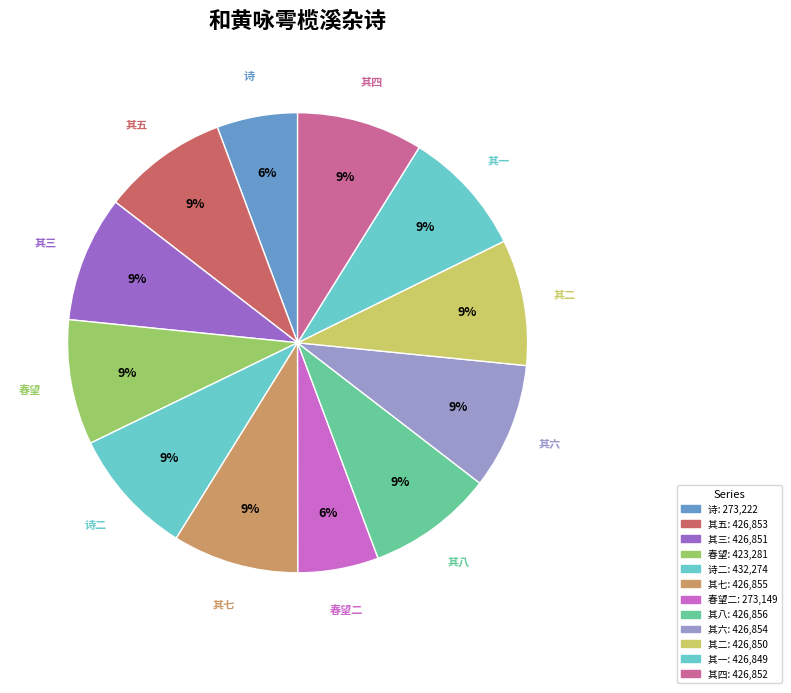

How many segments does this pie chart have?

12